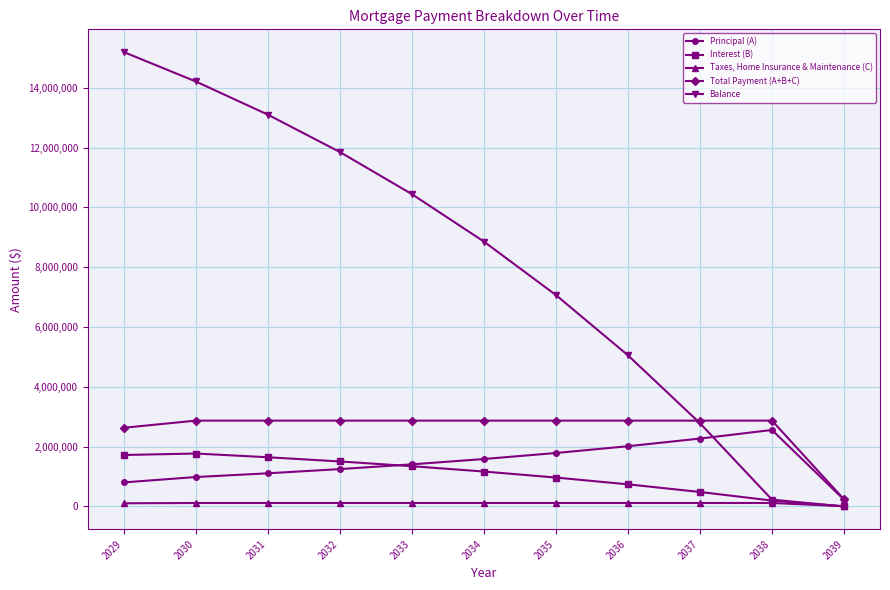

What are all the series names shown in the legend?

Principal (A), Interest (B), Taxes, Home Insurance & Maintenance (C), Total Payment (A+B+C), Balance